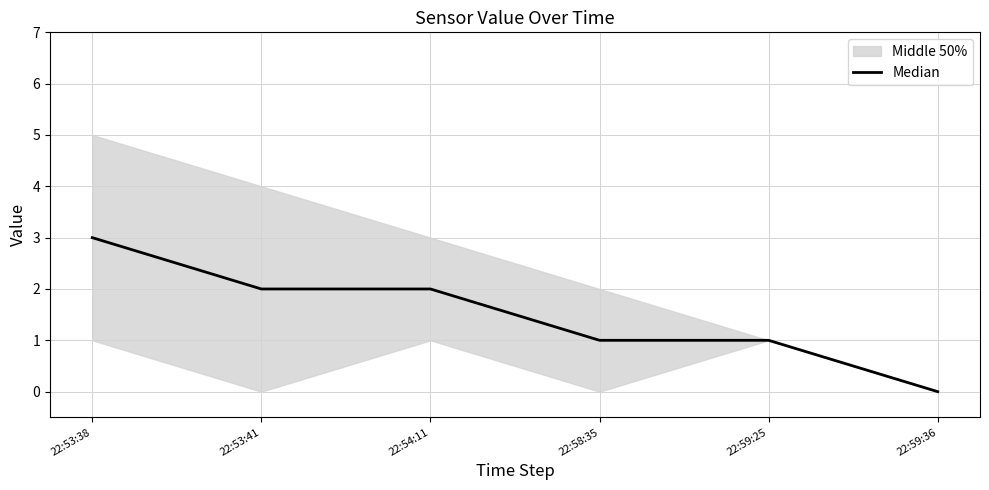

The value at 22:53:41 is 3. True or false?

False